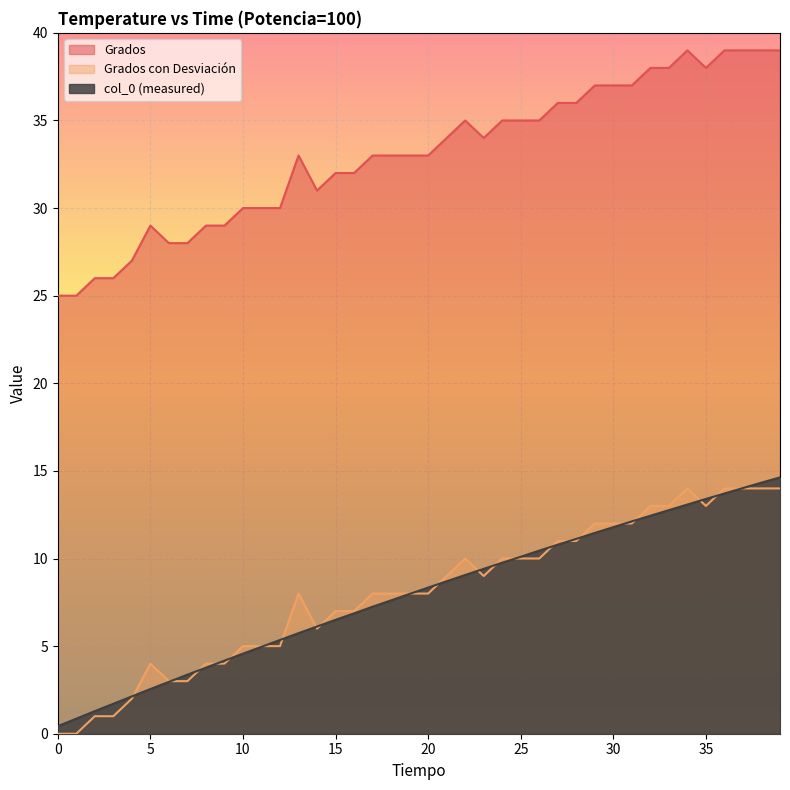

What are all the series names shown in the legend?

Grados, Grados con Desviación, col_0 (measured)